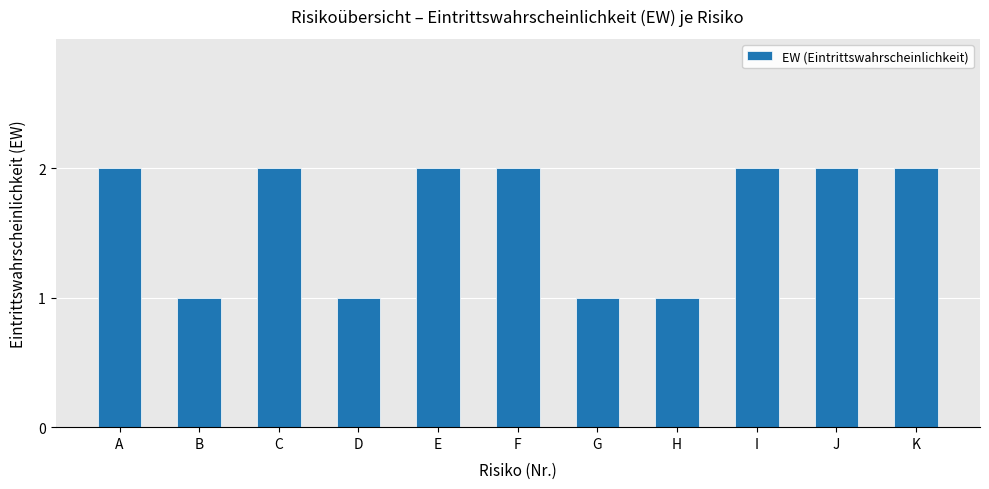

Between G and K, which is larger?

K